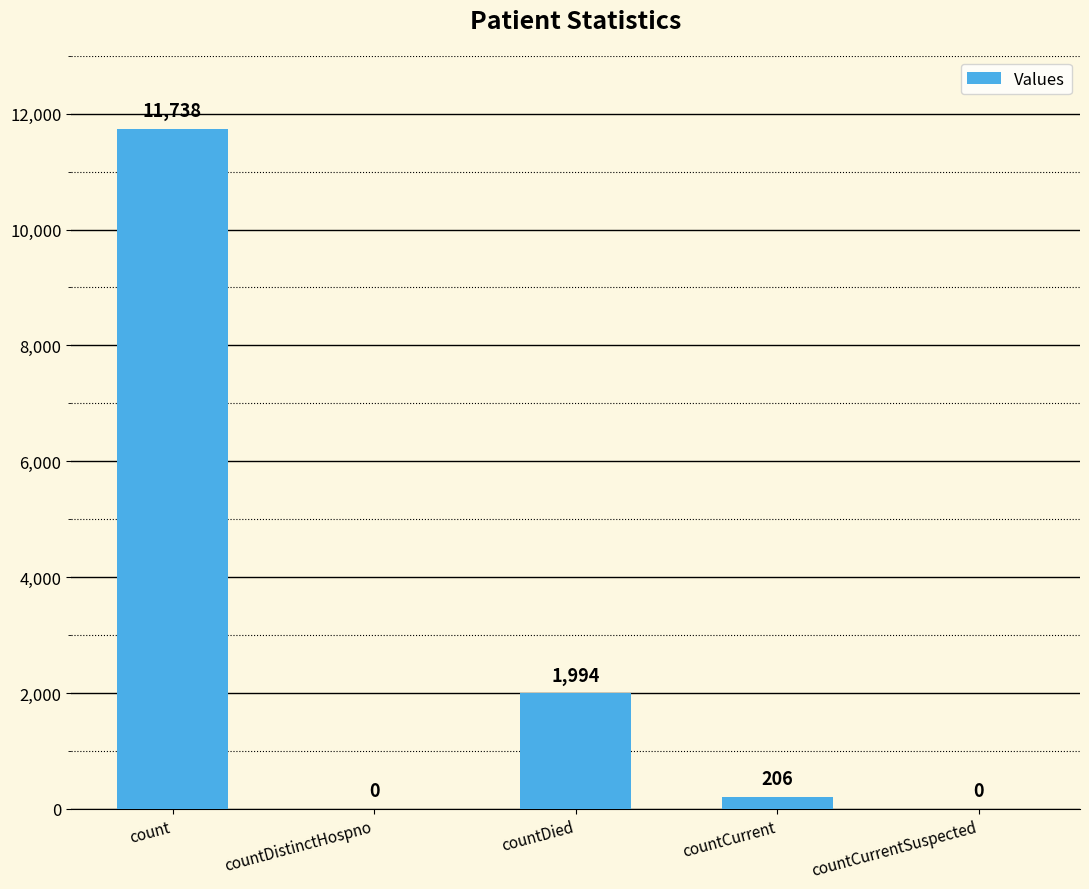

At which label does the data first exceed 206?

count